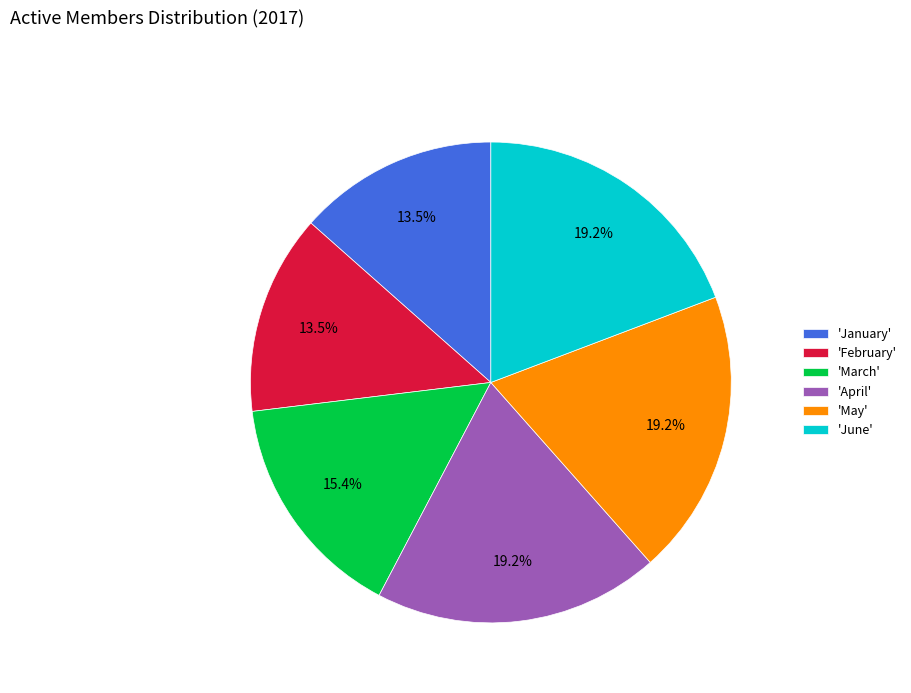

Which has a higher value, 'March' or 'April'?

'April'